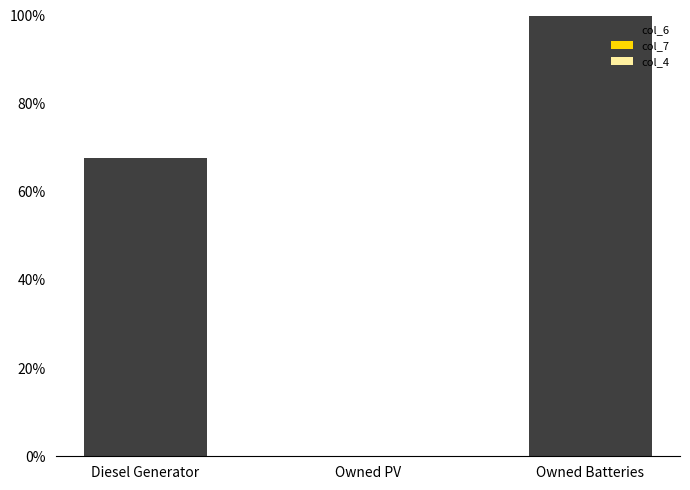

What is the sum of the values at Owned PV and Owned Batteries?

100.0